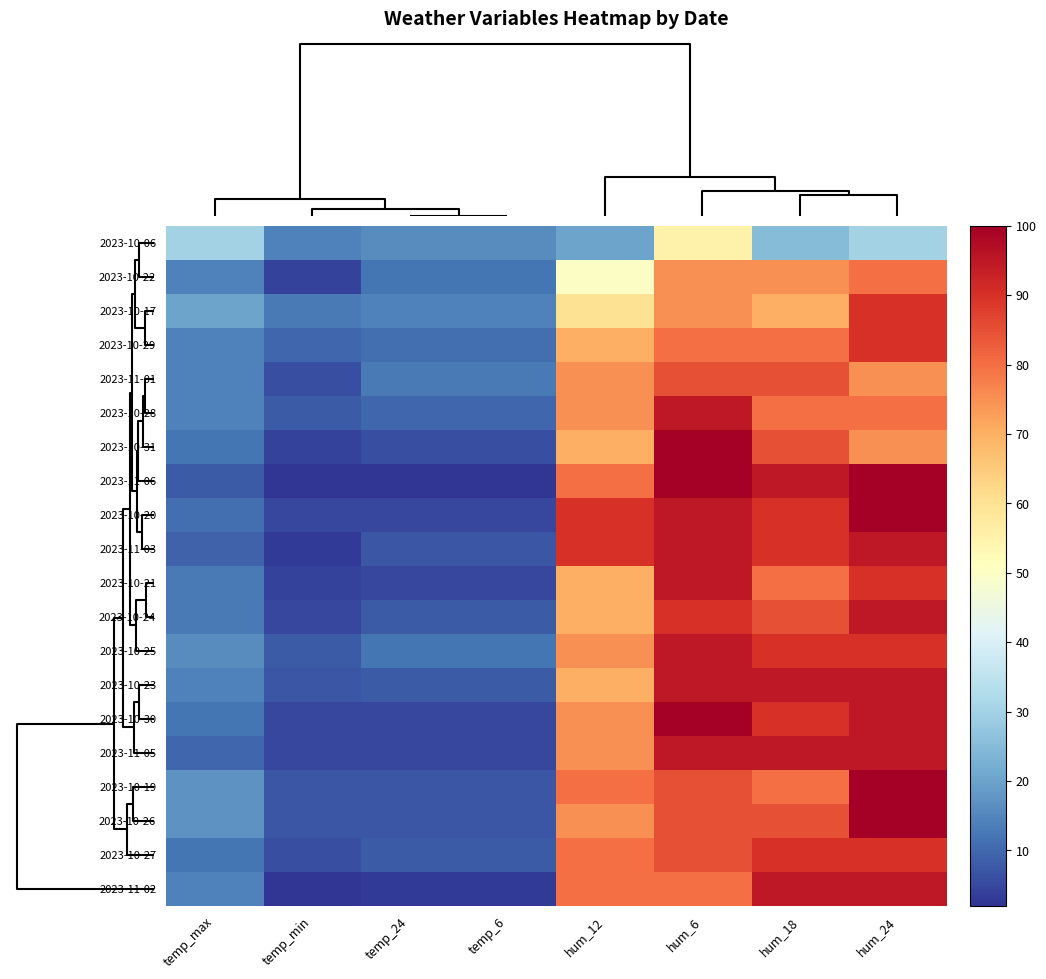

At how many categories does at least one series exceed 47?

4